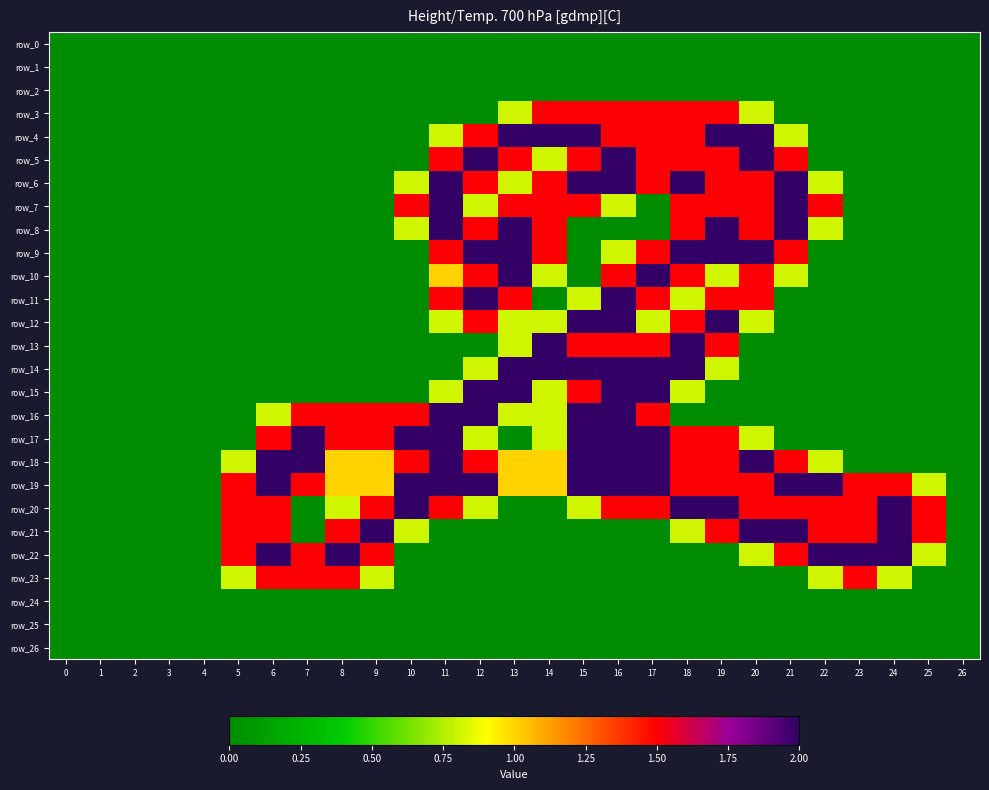

At which category is the sum across all series the highest?

16